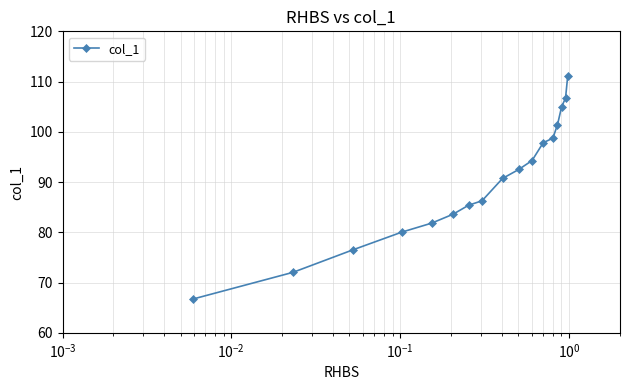

What is the maximum value shown in the chart?

111.2